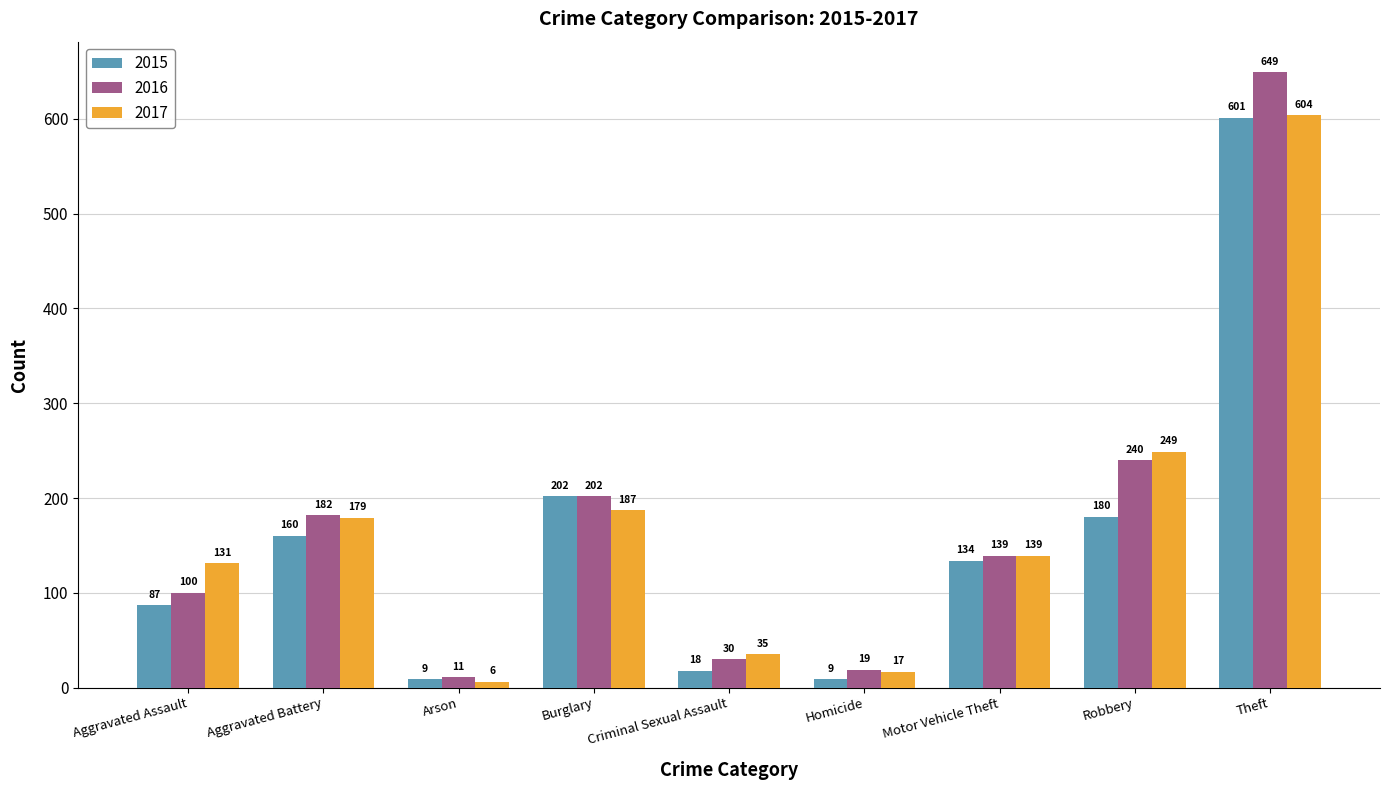

At which label does 2017 first exceed 139?

Aggravated Battery